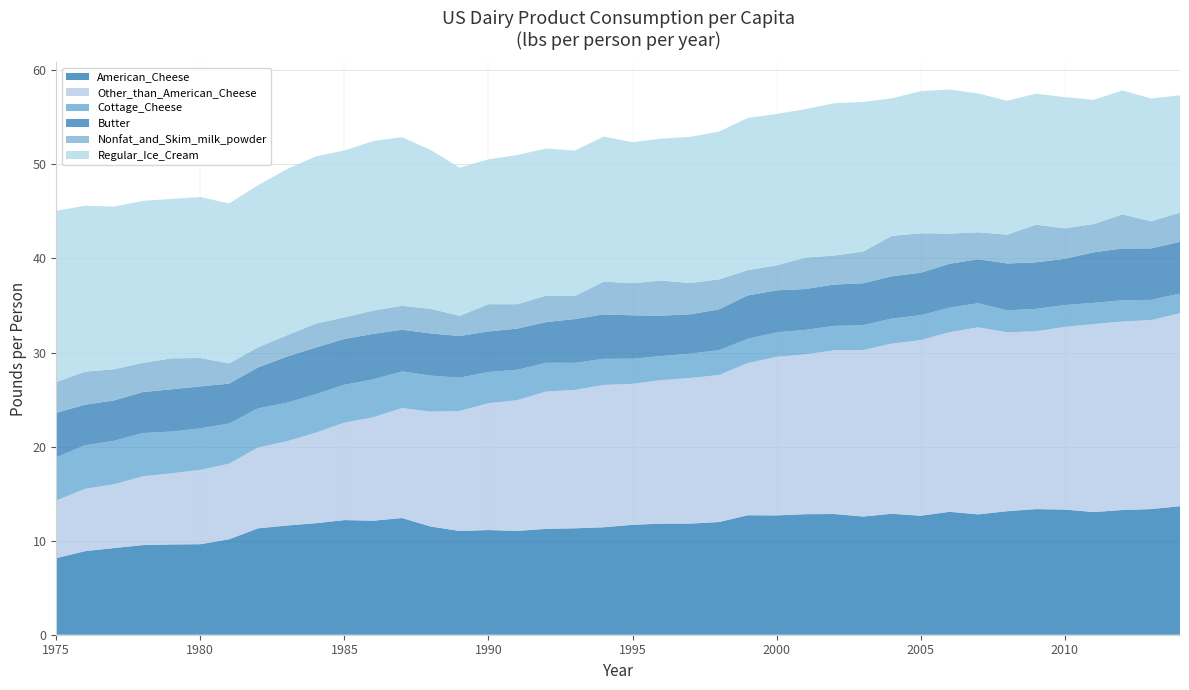

Reading left to right, what are all the values shown in this chart?

American_Cheese: 1975=8.1	1976=8.9	1977=9.2	1978=9.5	1979=9.6	1980=9.6	1981=10.2	1982=11.3	1983=11.6	1984=11.9	1985=12.2	1986=12.1	1987=12.4	1988=11.5	1989=11.0	1990=11.1	1991=11.0	1992=11.3	1993=11.3	1994=11.4	1995=11.7	1996=11.8	1997=11.8	1998=12.0	1999=12.7	2000=12.7	2001=12.8	2002=12.8	2003=12.6	2004=12.9	2005=12.6	2006=13.1	2007=12.8	2008=13.1	2009=13.4	2010=13.3	2011=13.0	2012=13.3	2013=13.4	2014=13.7
Other_than_American_Cheese: 1975=6.1	1976=6.6	1977=6.8	1978=7.3	1979=7.6	1980=7.9	1981=8.0	1982=8.6	1983=9.0	1984=9.6	1985=10.4	1986=11.0	1987=11.7	1988=12.2	1989=12.8	1990=13.5	1991=13.9	1992=14.6	1993=14.7	1994=15.1	1995=15.0	1996=15.3	1997=15.5	1998=15.6	1999=16.2	2000=16.9	2001=17.0	2002=17.4	2003=17.7	2004=18.1	2005=18.7	2006=19.1	2007=19.9	2008=19.0	2009=18.9	2010=19.4	2011=20.0	2012=20.0	2013=20.1	2014=20.5
Cottage_Cheese: 1975=4.6	1976=4.6	1977=4.6	1978=4.6	1979=4.4	1980=4.4	1981=4.3	1982=4.2	1983=4.1	1984=4.1	1985=4.0	1986=4.0	1987=3.9	1988=3.8	1989=3.5	1990=3.3	1991=3.2	1992=3.1	1993=2.9	1994=2.8	1995=2.7	1996=2.6	1997=2.6	1998=2.6	1999=2.6	2000=2.6	2001=2.6	2002=2.6	2003=2.6	2004=2.7	2005=2.7	2006=2.6	2007=2.6	2008=2.3	2009=2.4	2010=2.3	2011=2.3	2012=2.3	2013=2.1	2014=2.1
Butter: 1975=4.7	1976=4.3	1977=4.3	1978=4.4	1979=4.5	1980=4.5	1981=4.2	1982=4.4	1983=4.9	1984=5.0	1985=4.9	1986=4.8	1987=4.4	1988=4.5	1989=4.4	1990=4.3	1991=4.4	1992=4.3	1993=4.7	1994=4.7	1995=4.6	1996=4.3	1997=4.2	1998=4.3	1999=4.6	2000=4.5	2001=4.3	2002=4.4	2003=4.5	2004=4.5	2005=4.5	2006=4.7	2007=4.7	2008=5.0	2009=5.0	2010=4.9	2011=5.4	2012=5.5	2013=5.5	2014=5.5
Nonfat_and_Skim_milk_powder: 1975=3.3	1976=3.5	1977=3.3	1978=3.1	1979=3.3	1980=3.0	1981=2.2	1982=2.1	1983=2.3	1984=2.5	1985=2.3	1986=2.5	1987=2.5	1988=2.6	1989=2.2	1990=2.9	1991=2.6	1992=2.8	1993=2.5	1994=3.5	1995=3.4	1996=3.7	1997=3.3	1998=3.2	1999=2.7	2000=2.7	2001=3.3	2002=3.1	2003=3.4	2004=4.3	2005=4.2	2006=3.2	2007=2.9	2008=3.1	2009=4.0	2010=3.2	2011=3.0	2012=3.6	2013=2.9	2014=3.1
Regular_Ice_Cream: 1975=18.2	1976=17.6	1977=17.3	1978=17.2	1979=16.9	1980=17.1	1981=17.0	1982=17.2	1983=17.7	1984=17.8	1985=17.7	1986=18.0	1987=17.9	1988=16.9	1989=15.8	1990=15.4	1991=15.9	1992=15.6	1993=15.5	1994=15.4	1995=15.0	1996=15.1	1997=15.5	1998=15.7	1999=16.2	2000=16.1	2001=15.8	2002=16.2	2003=15.9	2004=14.6	2005=15.1	2006=15.3	2007=14.8	2008=14.2	2009=13.9	2010=14.0	2011=13.2	2012=13.2	2013=13.1	2014=12.5